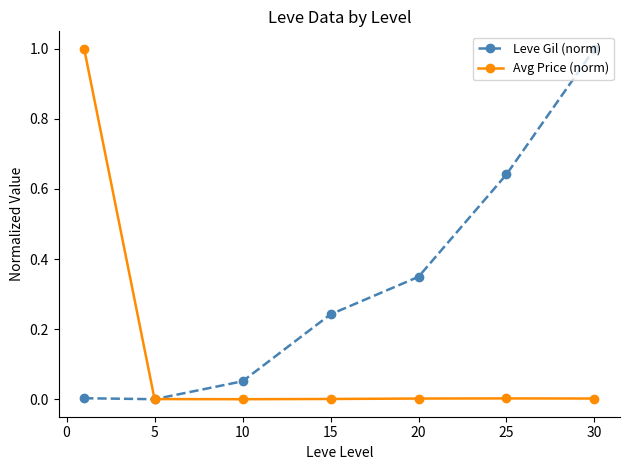

True or false: Leve Gil (norm) has more than 2 interior local peaks.

False